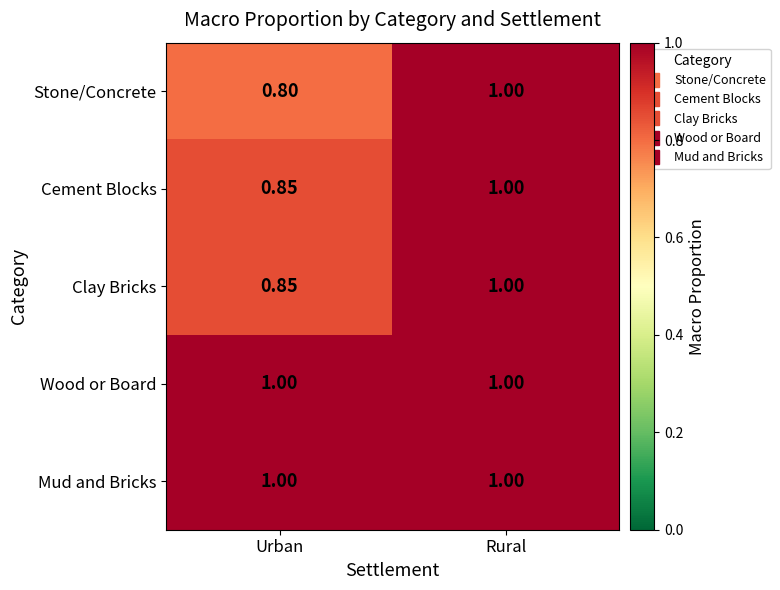

At which label does Clay Bricks reach its minimum?

Urban